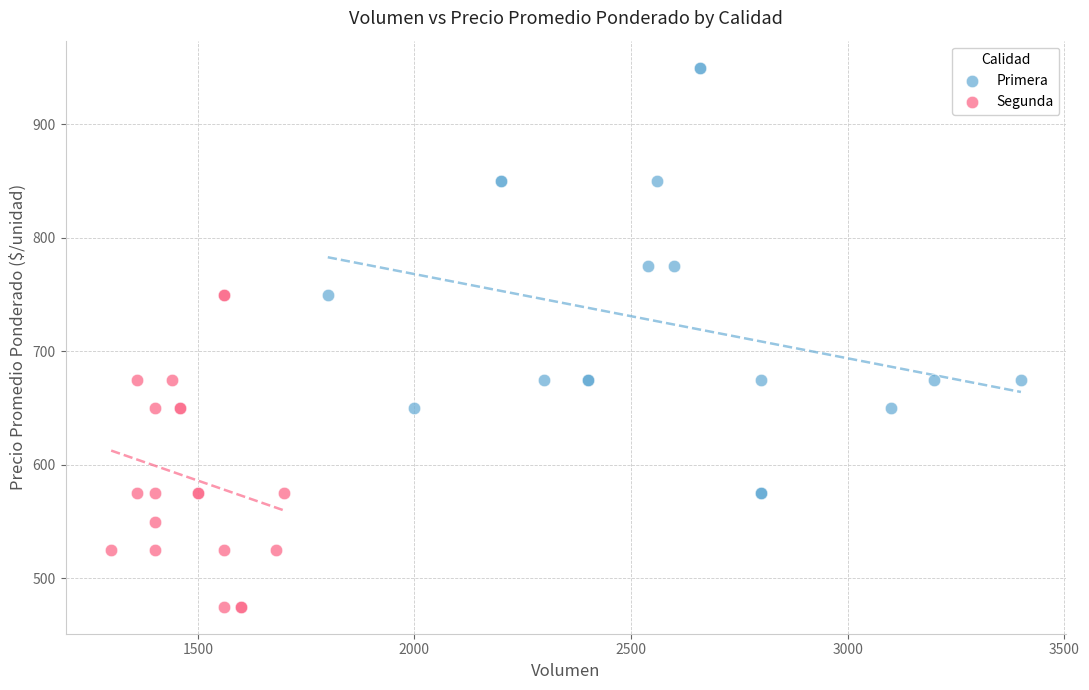

Which series contains the lowest Y value?

Segunda